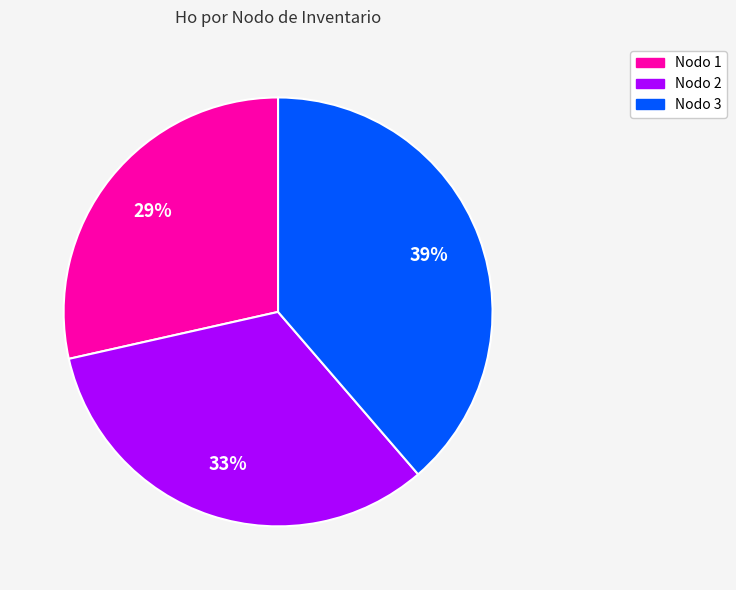

To the nearest percent, what is the difference between the largest and smallest slice percentages?

10%